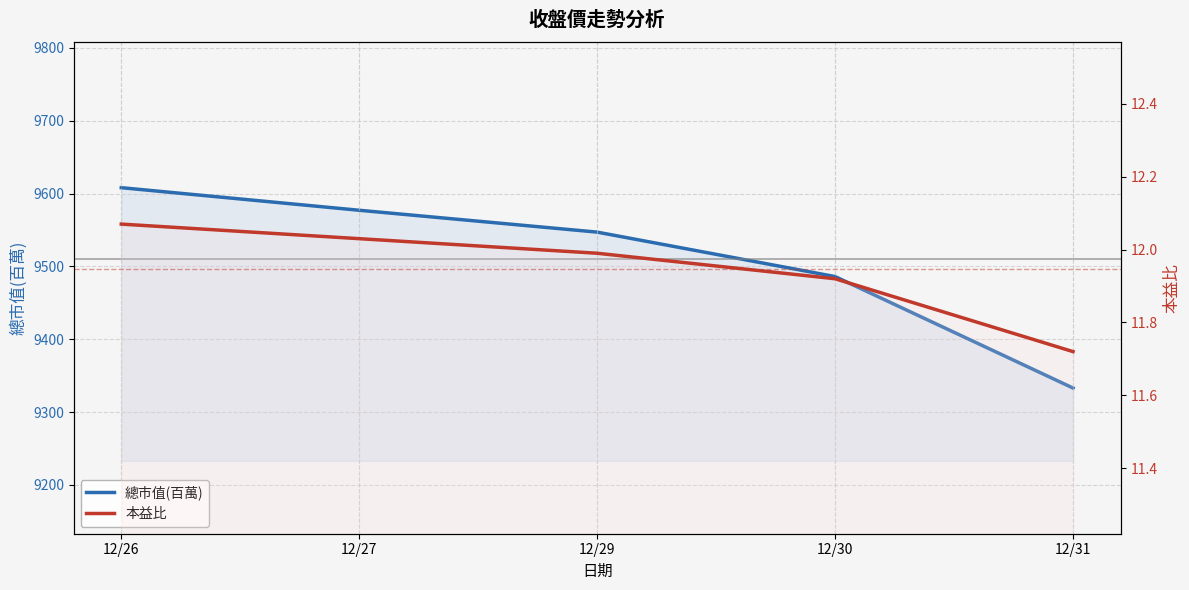

What is the sum of the 總市值(百萬) values at 12/29 and 12/27?

19124.0